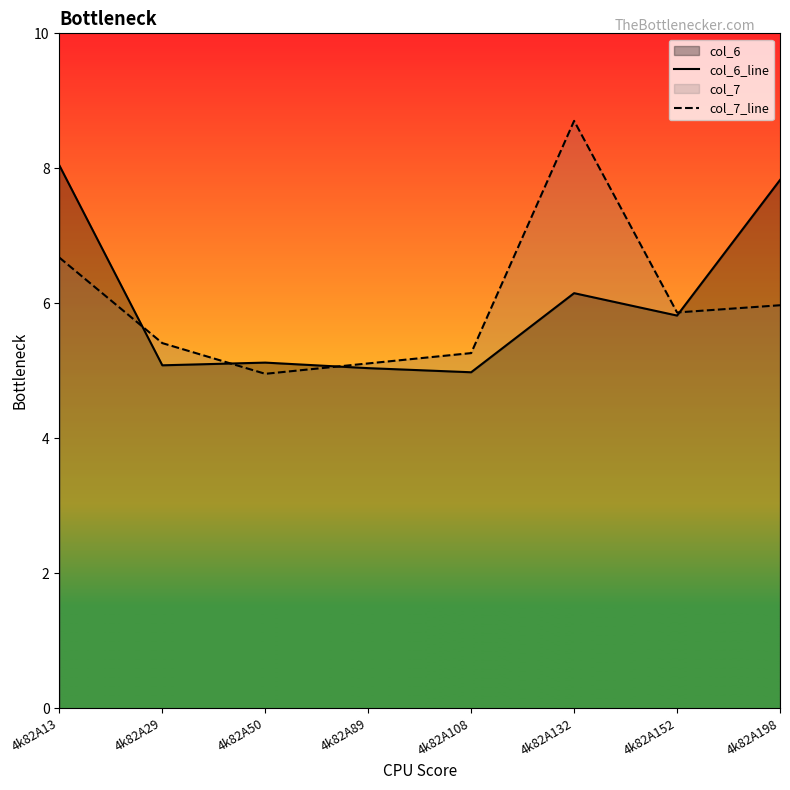

How many data points does each series have?

8